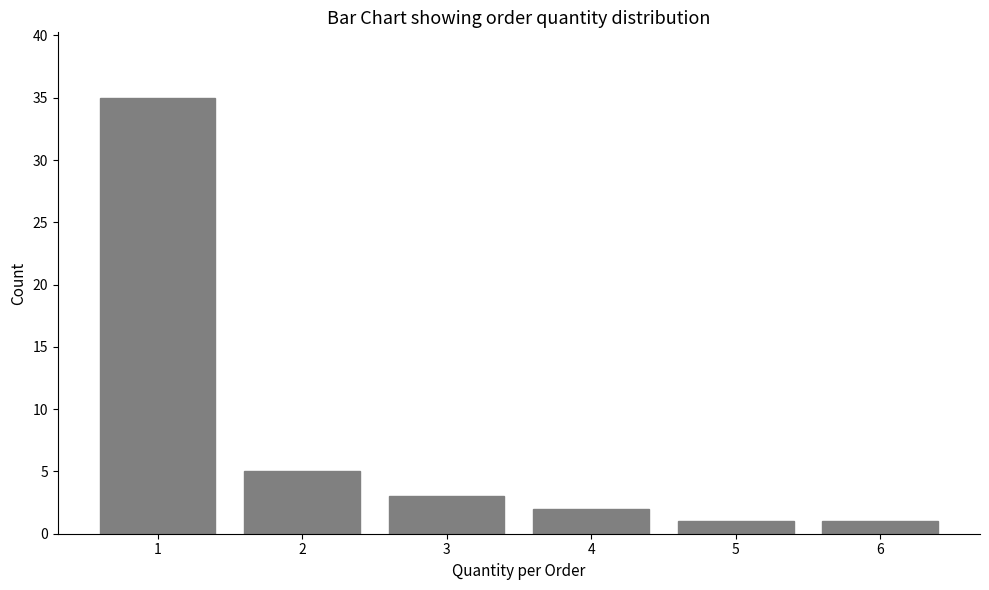

How many categories are shown in the chart?

6